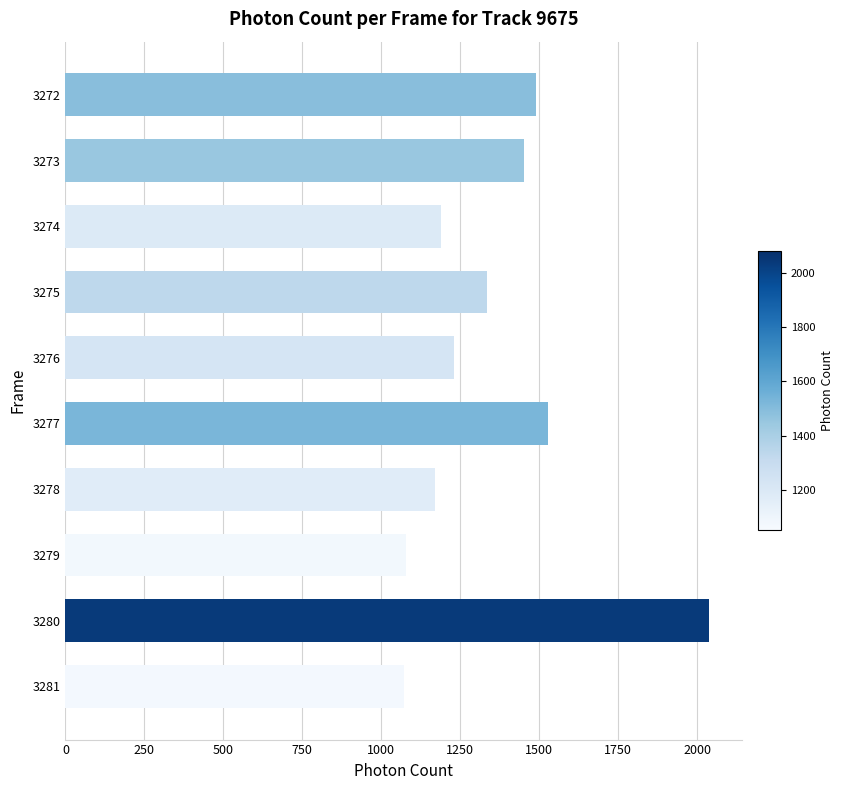

The chart shows a value of 1527.0 at 3277. True or false?

True